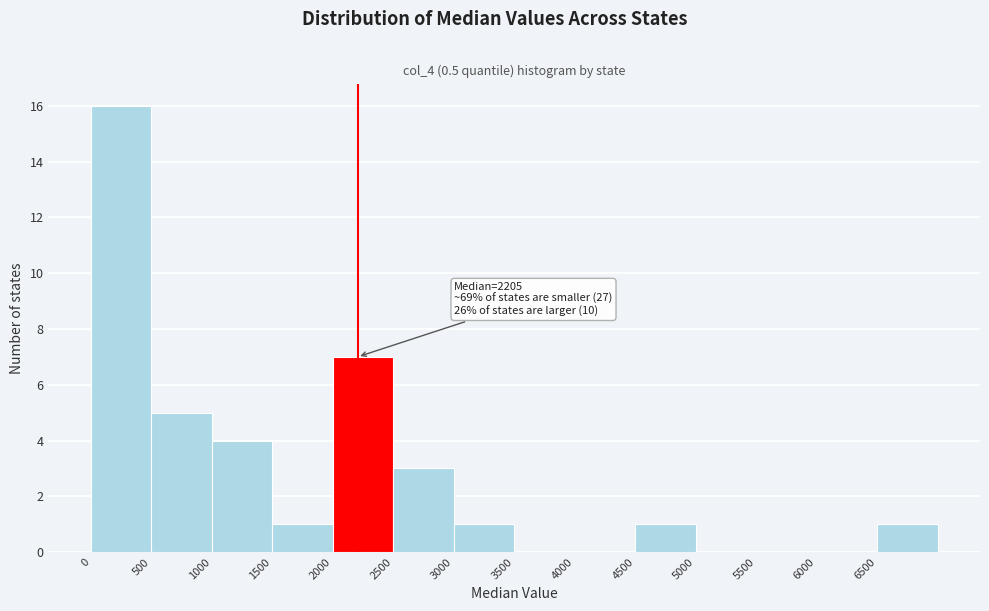

Which range on the x-axis has the tallest bar?

0 to 500